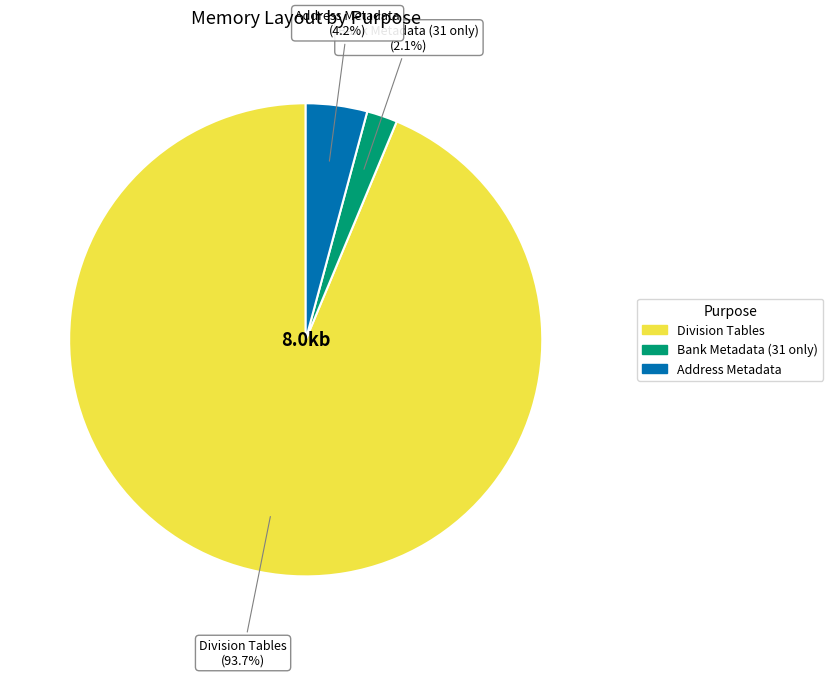

Which has a higher value, Division Tables or Address Metadata?

Division Tables